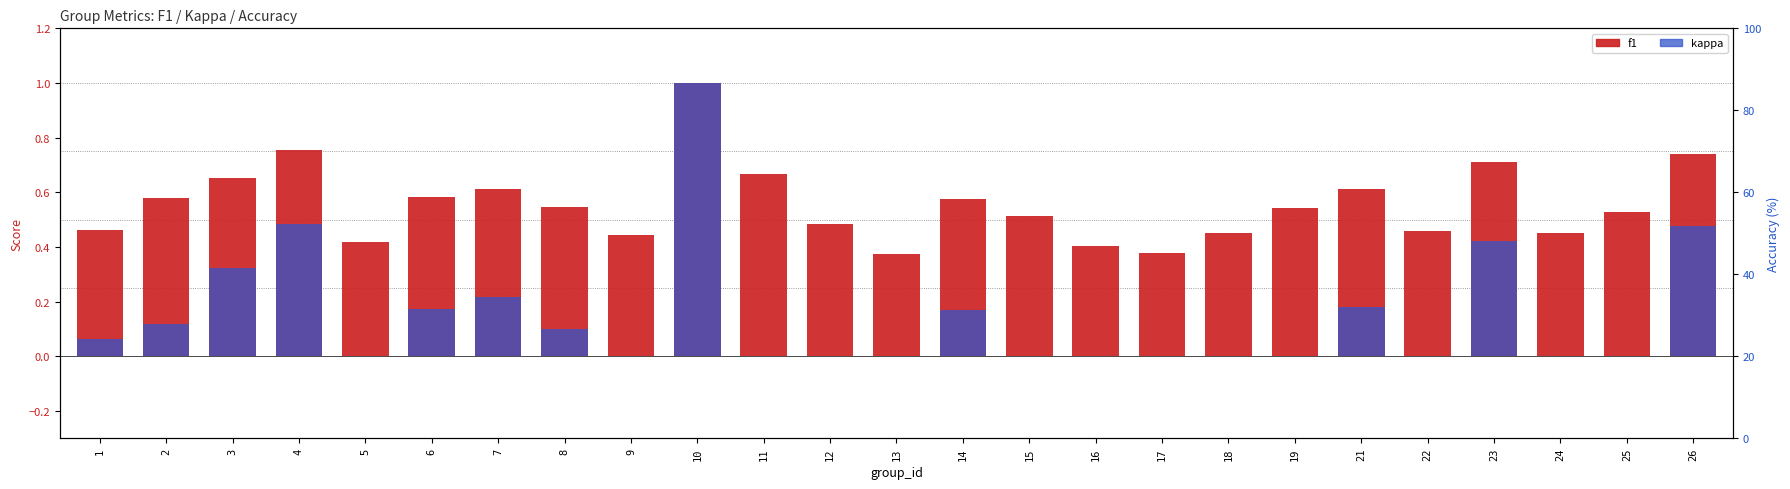

Rank the series at 7 from lowest to highest value.

kappa, f1, accuracy, accuracy (right)